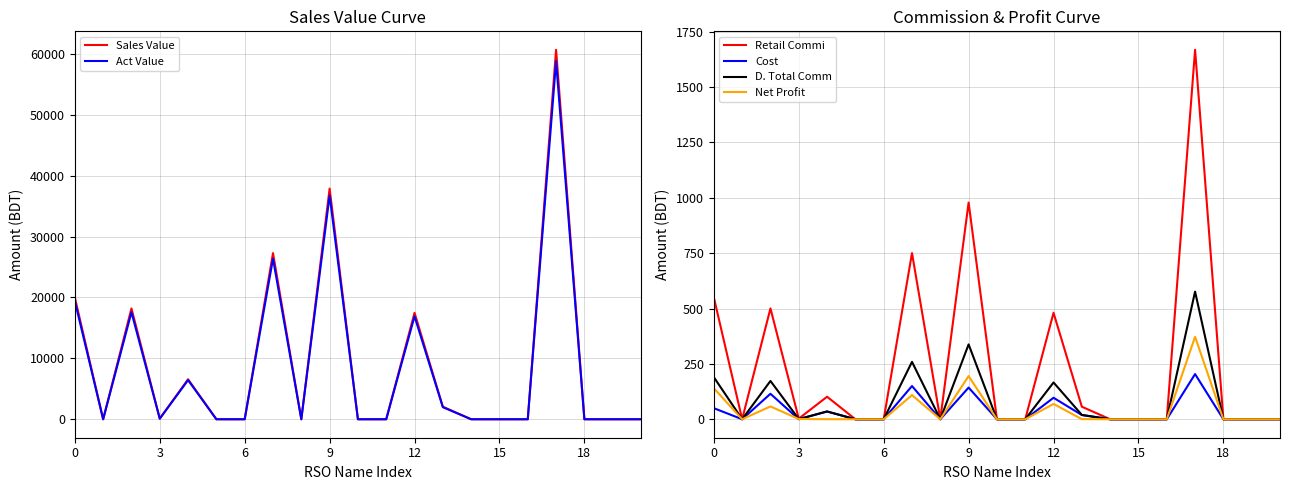

What are all the series names shown in the legend?

Sales Value, Act Value, Retail Commi, Cost, D. Total Comm, Net Profit